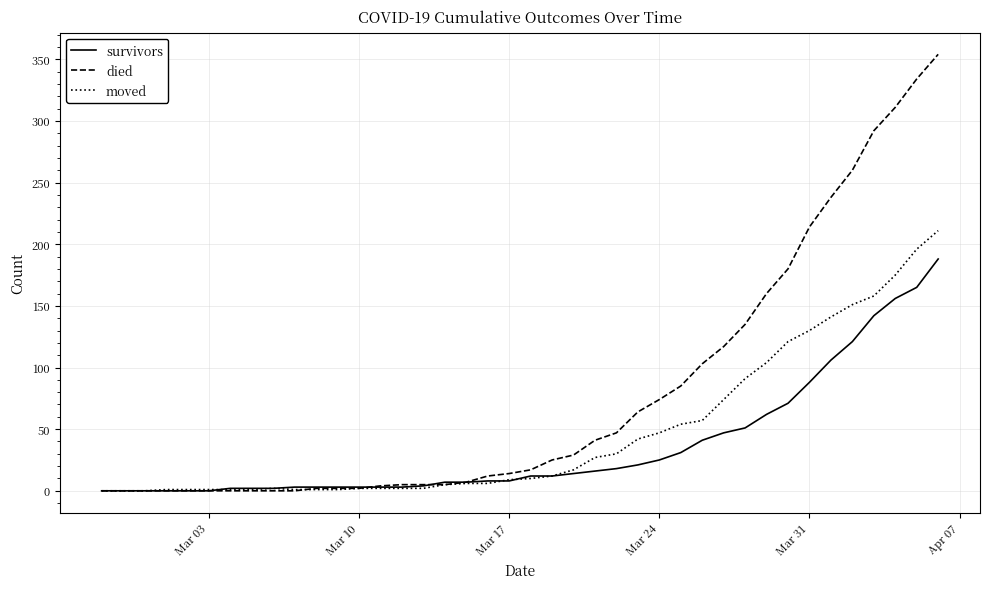

List the series in order of their overall mean, highest first.

died, moved, survivors